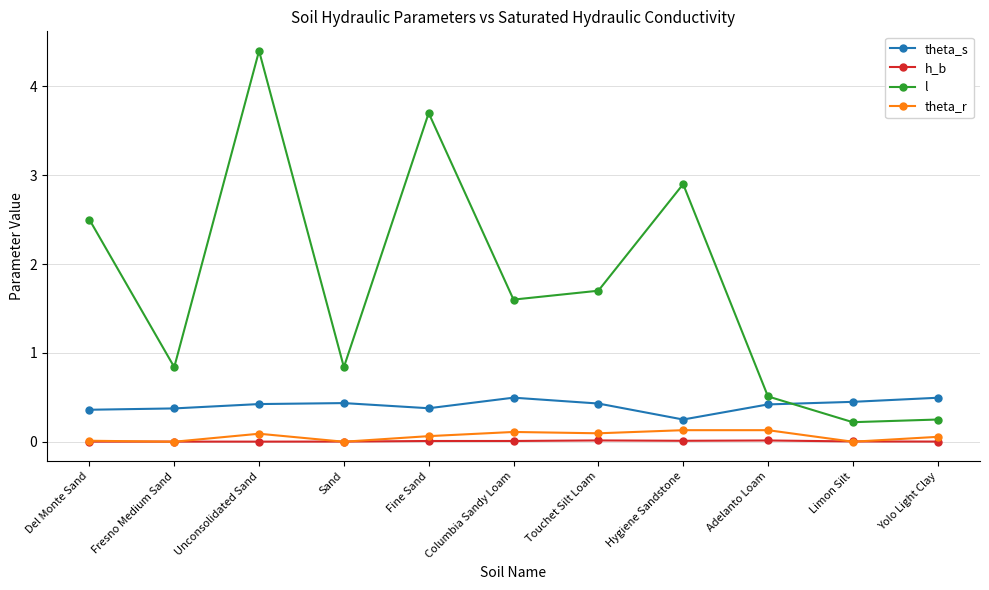

How many lines are shown in the chart?

4